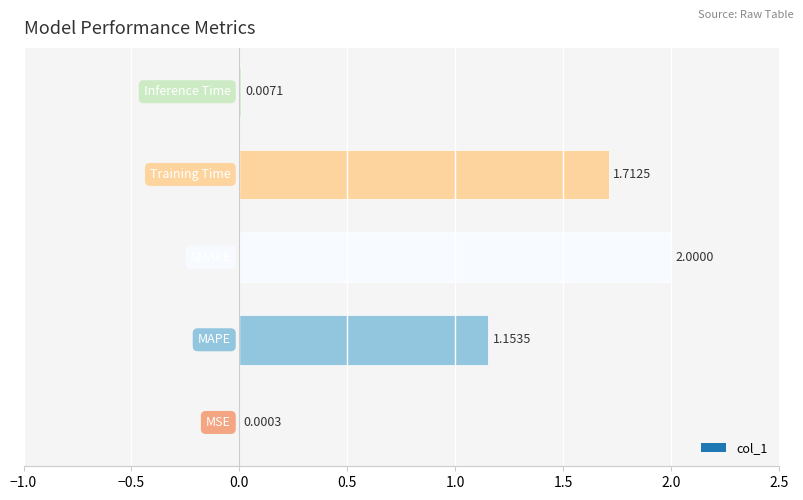

What is the sum of all values?

4.9